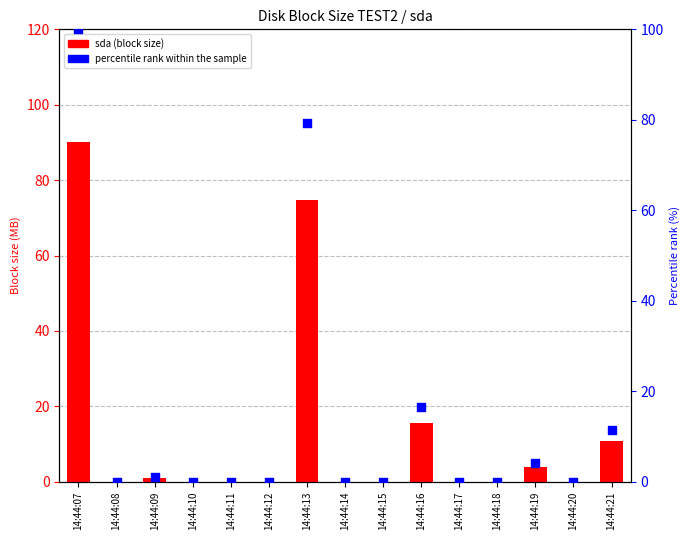

What are all the series names shown in the legend?

sda, percentile rank within the sample